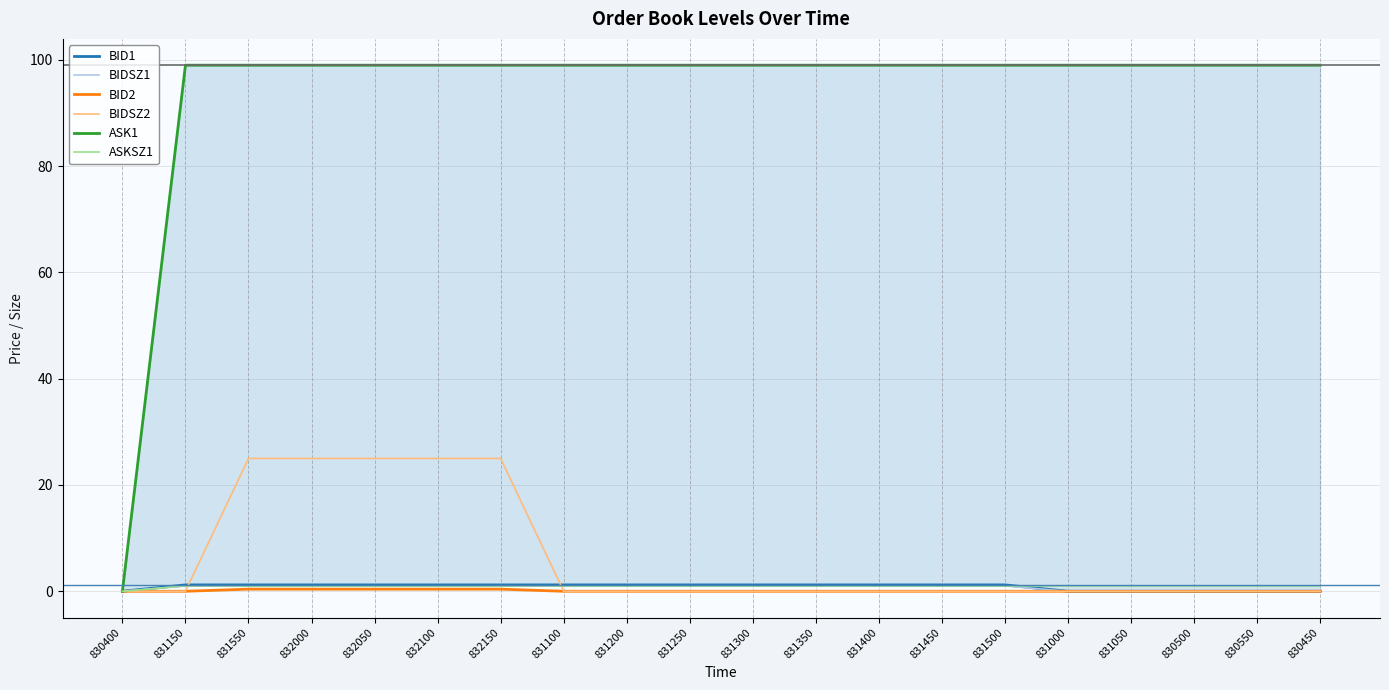

Which series has the largest total across all categories?

ASK1